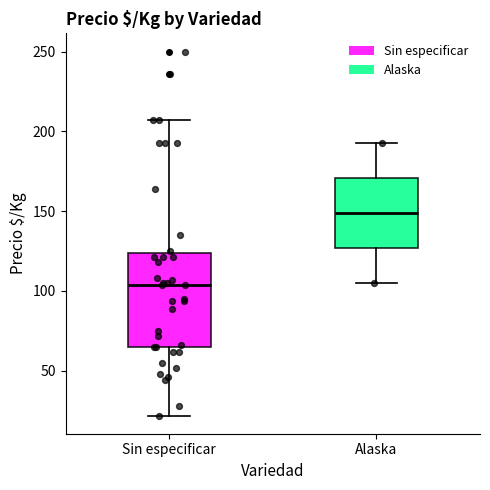

Reading left to right, read every box against the y-axis: the position of its median line, the range the box covers, and the ends of its whiskers. The values are not printed on the chart, so give them approximately, as read against the axis.

Sin especificar: median 105, box 65 to 125, whiskers 20 to 205
Alaska: median 150, box 125 to 170, whiskers 105 to 195